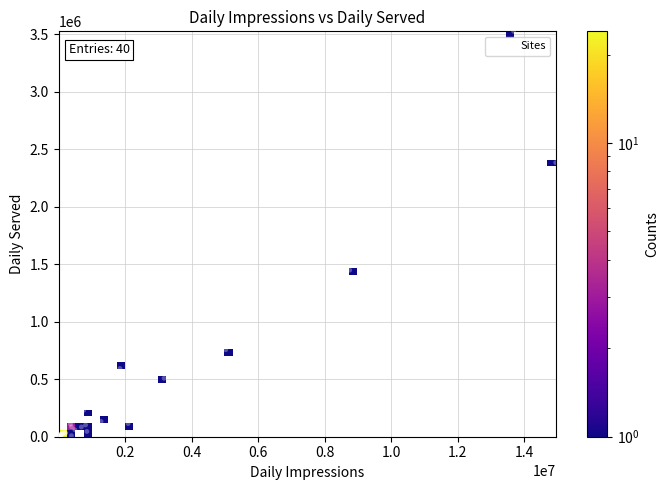

What Y value in the scatter plot is closest to 1762043?

1448165.5